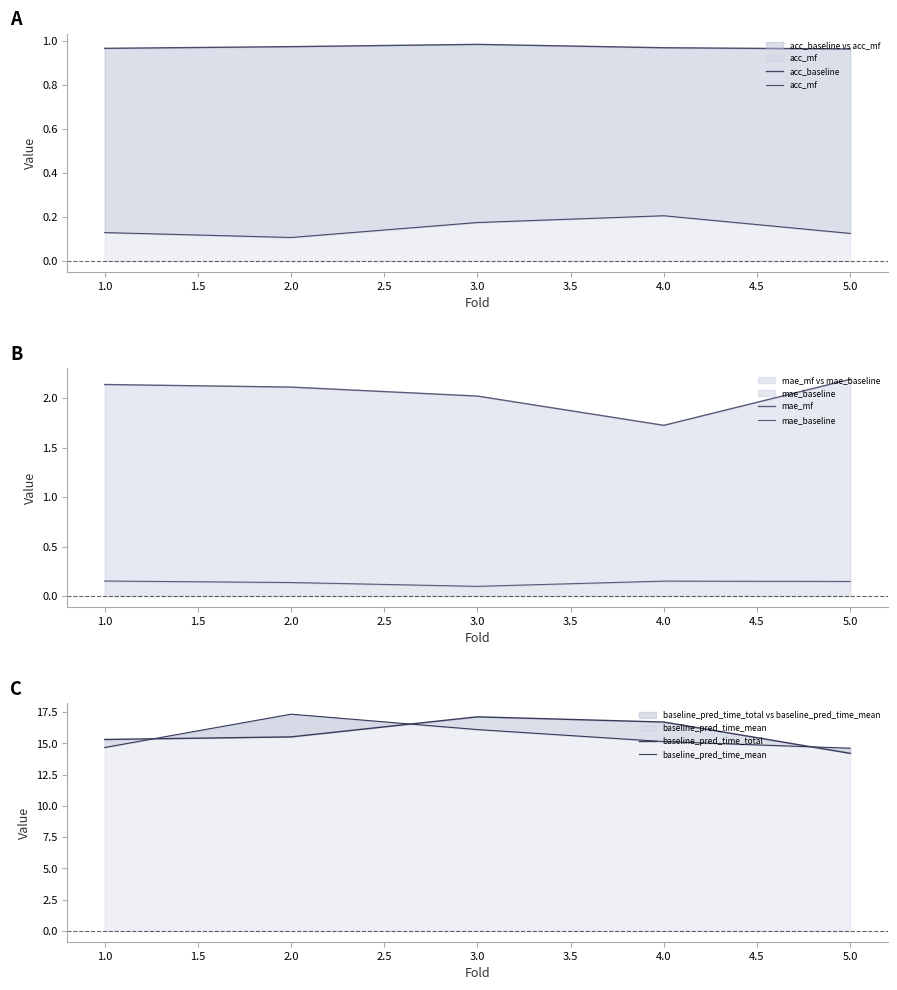

Does the chart have visible grid lines?

No